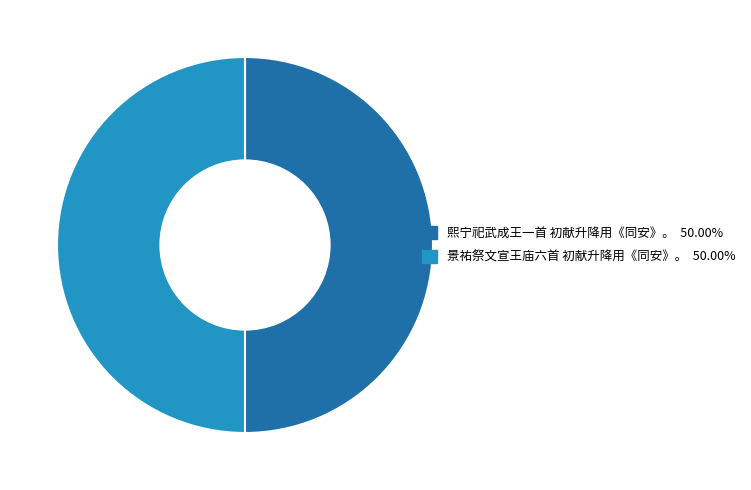

Combined, do 景祐祭文宣王庙六首 初献升降用《同安》。 and 熙宁祀武成王一首 初献升降用《同安》。 account for over 50%?

Yes